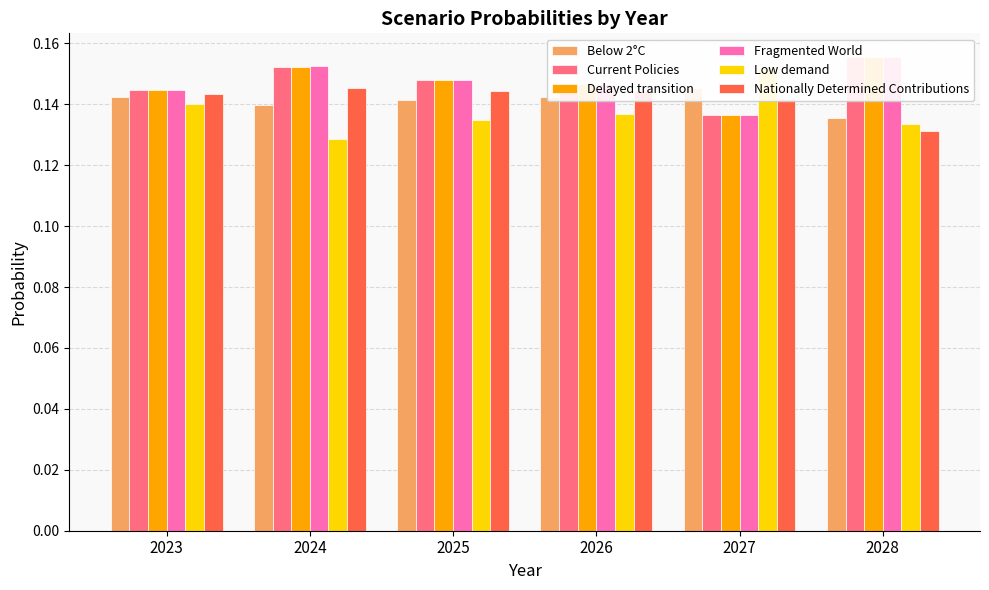

True or false: Nationally Determined Contributions has a value of 0.2 at 2027.

False